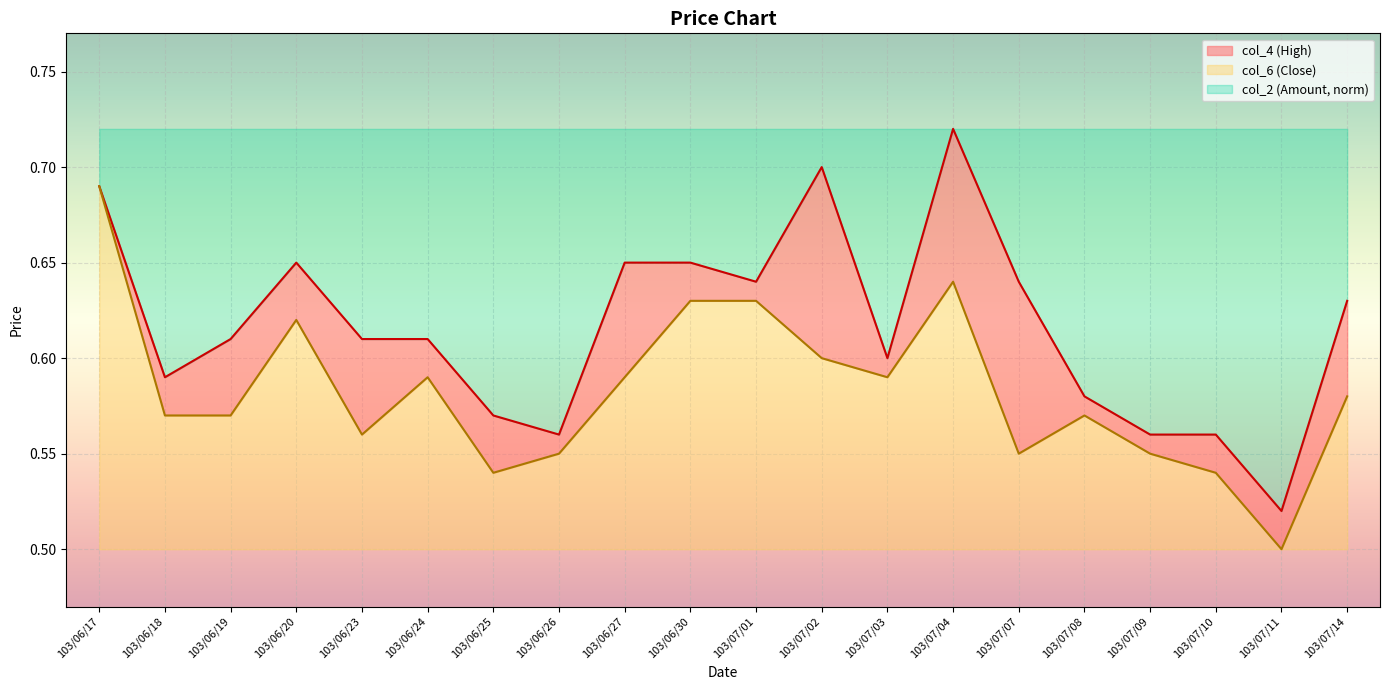

Which category has the lowest value in the col_6 series?

103/07/11